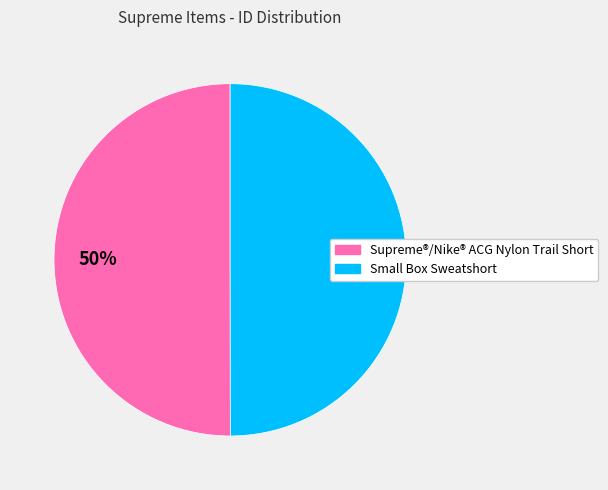

The Small Box Sweatshort slice represents 59% of the pie. True or false?

False